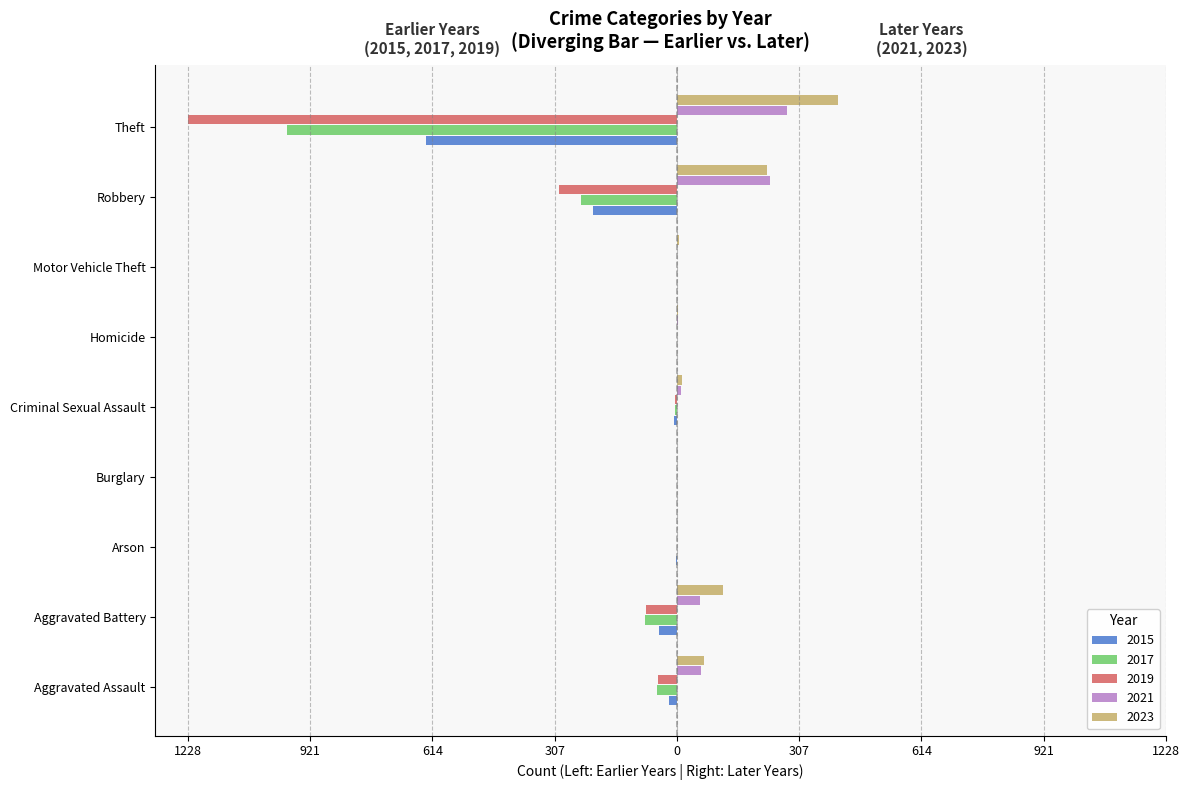

Reading left to right, list all the values displayed in this chart.

2015: -20	-46	-3	0	-7	0	0	-210	-629
2017: -50	-79	0	-1	-4	-1	-1	-242	-980
2019: -47	-77	-1	0	-4	-1	0	-297	-1228
2021: 60	59	1	1	9	2	0	234	276
2023: 69	115	1	0	12	2	6	227	404